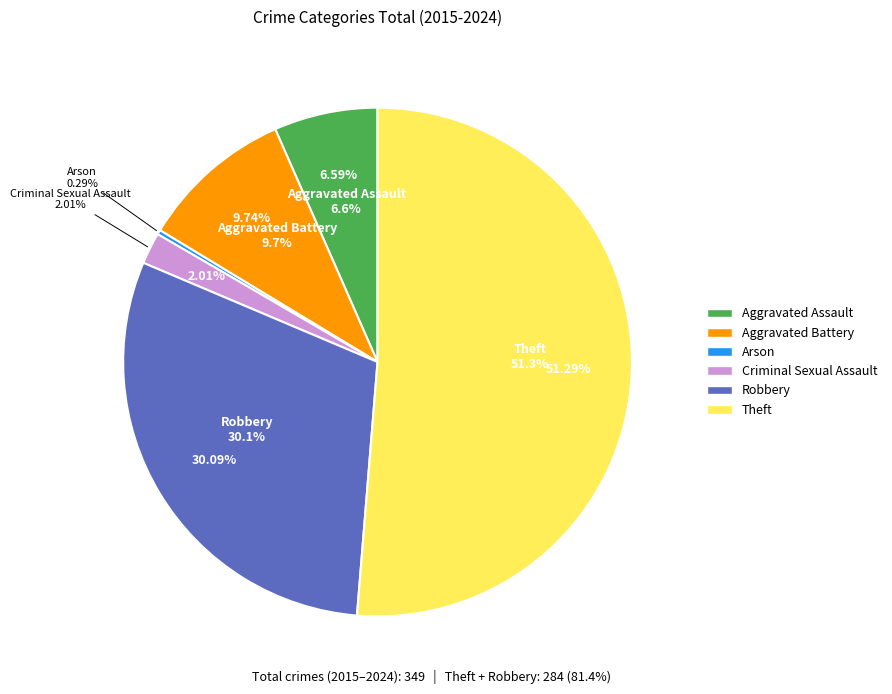

Which category accounts for the majority?

Theft